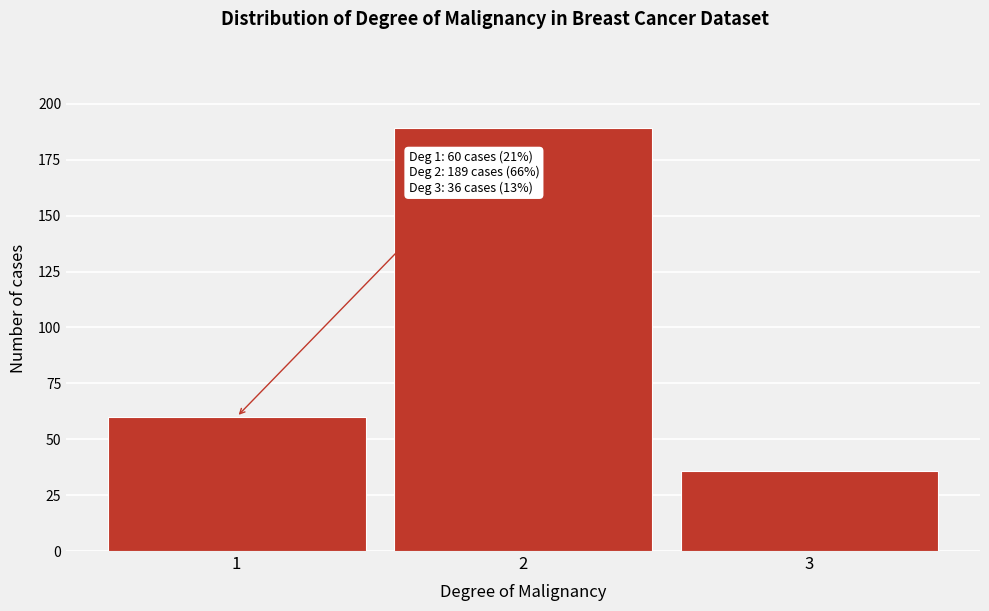

Reading left to right, extract all data points from this chart.

60	189	36